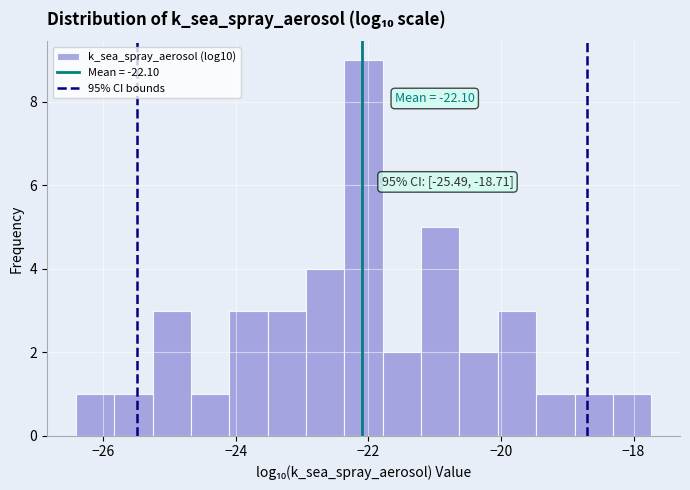

Read against the x-axis, roughly where is the centre of the tallest bar?

-22.0